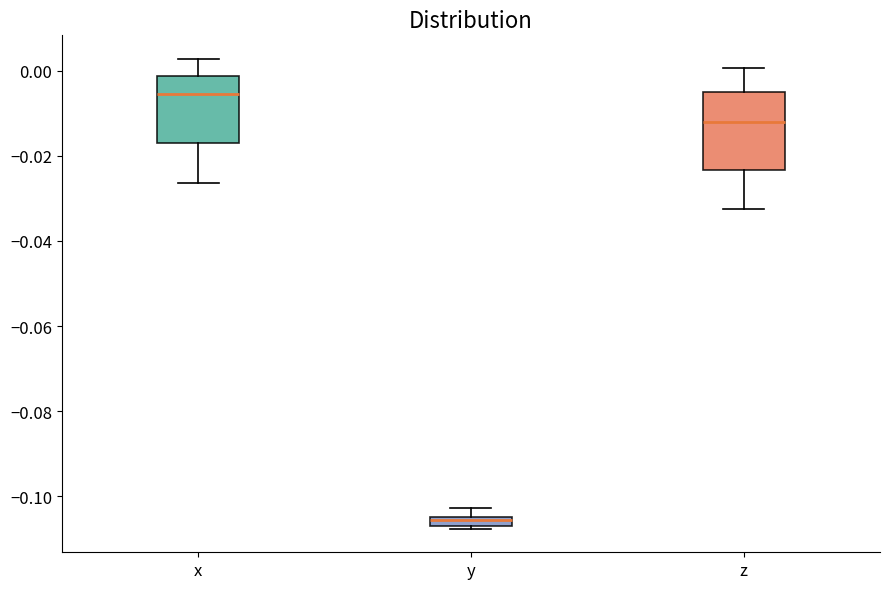

Which box's median line is the lowest?

y